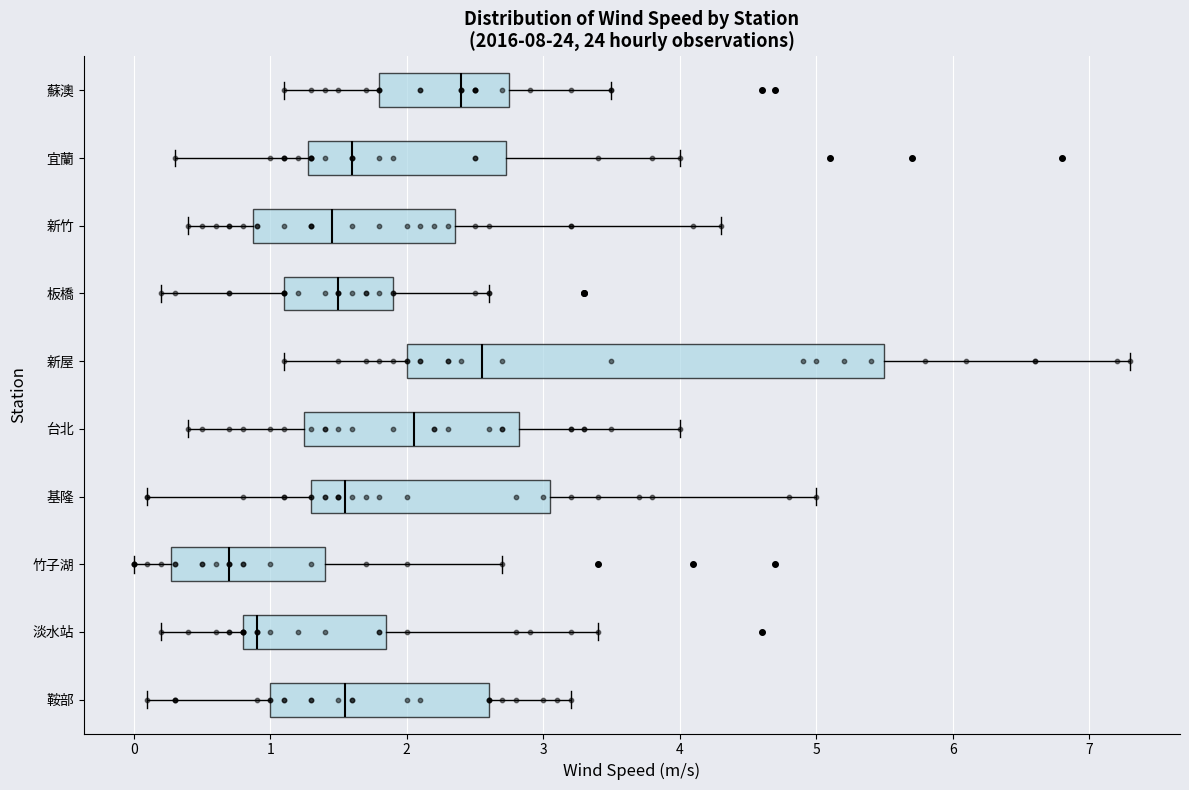

Reading bottom to top, read every box against the x-axis: the position of its median line, the range the box covers, and the ends of its whiskers. The values are not printed on the chart, so give them approximately, as read against the axis.

鞍部: median 1.6, box 1.0 to 2.6, whiskers 0.1 to 3.2
淡水站: median 0.9, box 0.8 to 1.9, whiskers 0.2 to 3.4
竹子湖: median 0.7, box 0.3 to 1.4, whiskers 0.0 to 2.7
基隆: median 1.6, box 1.3 to 3.1, whiskers 0.1 to 5.0
台北: median 2.1, box 1.3 to 2.8, whiskers 0.4 to 4.0
新屋: median 2.6, box 2.0 to 5.5, whiskers 1.1 to 7.3
板橋: median 1.5, box 1.1 to 1.9, whiskers 0.2 to 2.6
新竹: median 1.5, box 0.9 to 2.4, whiskers 0.4 to 4.3
宜蘭: median 1.6, box 1.3 to 2.7, whiskers 0.3 to 4.0
蘇澳: median 2.4, box 1.8 to 2.8, whiskers 1.1 to 3.5